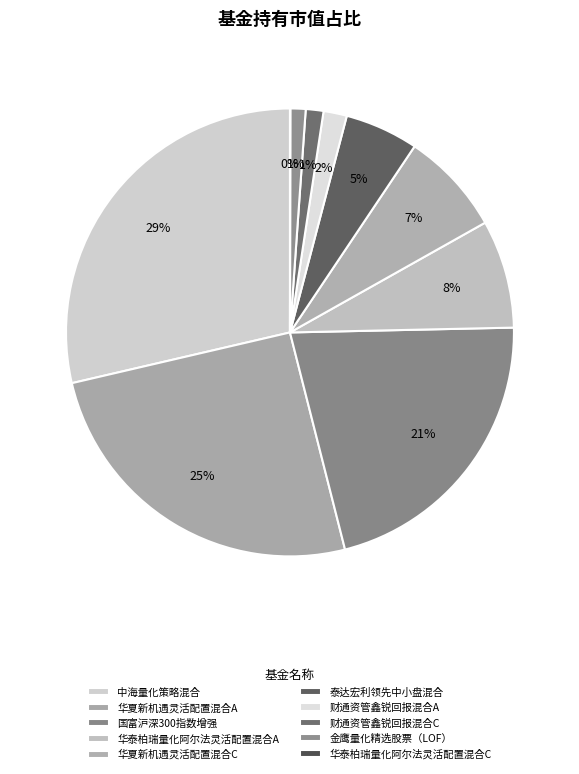

What percentage do 华夏新机遇灵活配置混合A and 华夏新机遇灵活配置混合C together represent?

32.8%